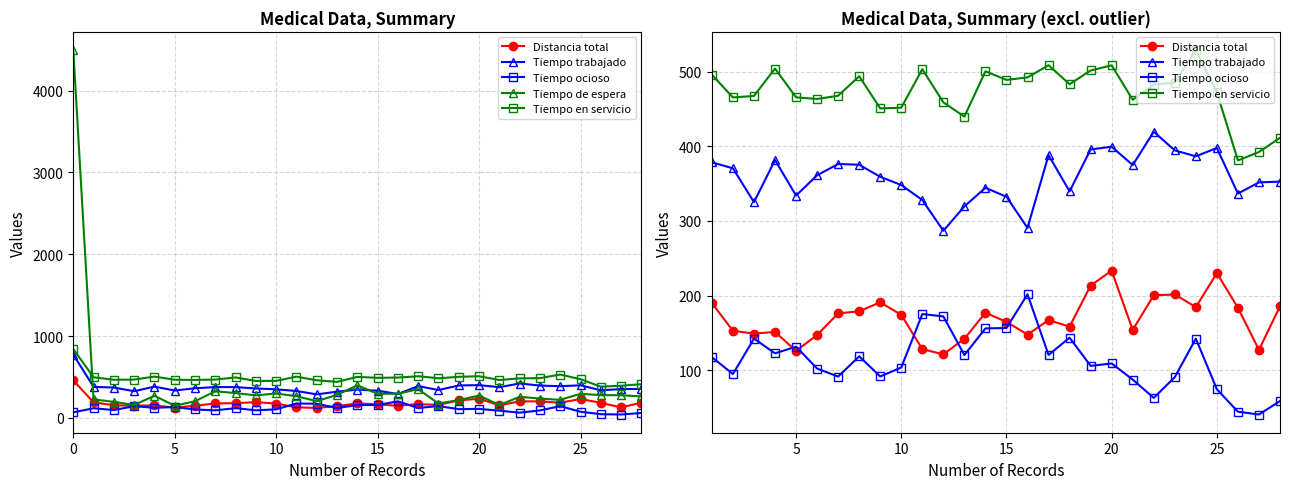

What is the difference between the second highest and minimum values in the Distancia total series?

112.1